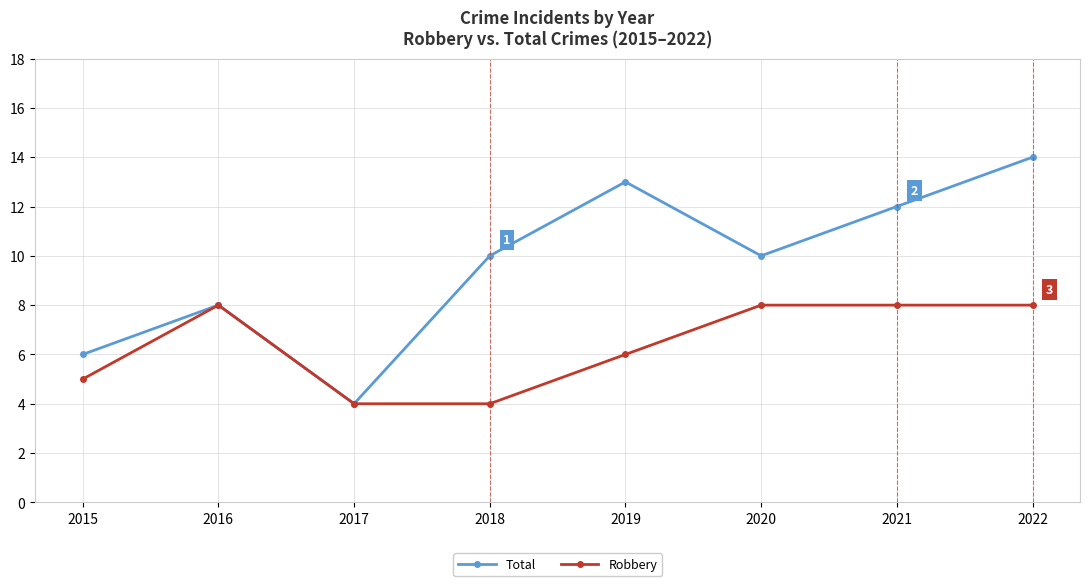

Rank the series by their average value, from highest to lowest.

Total, Robbery